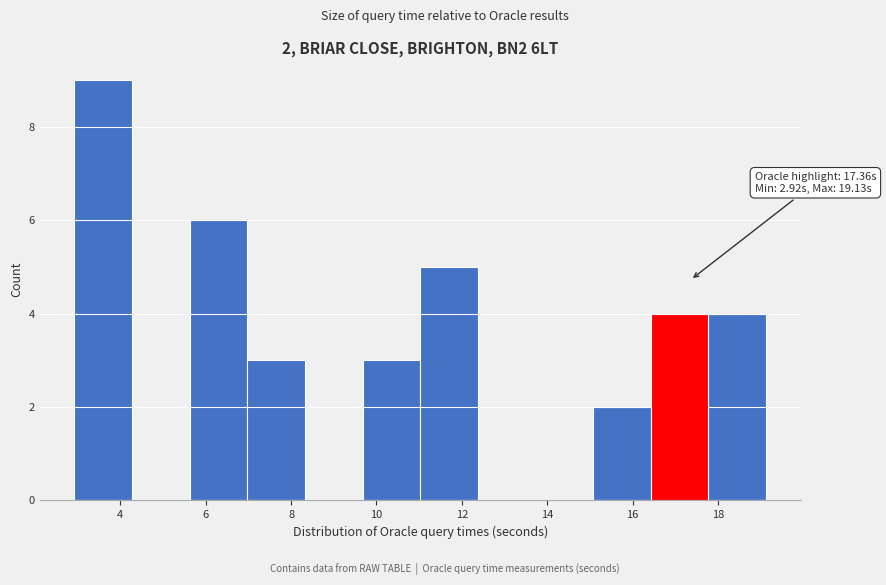

Which range on the x-axis has the tallest bar?

3.0 to 4.2